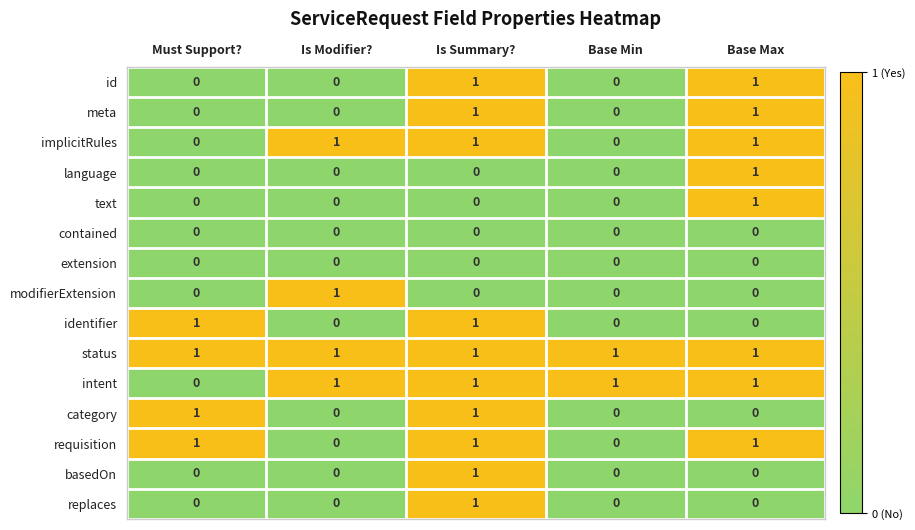

The language series shows 0 at Base Min. True or false?

True